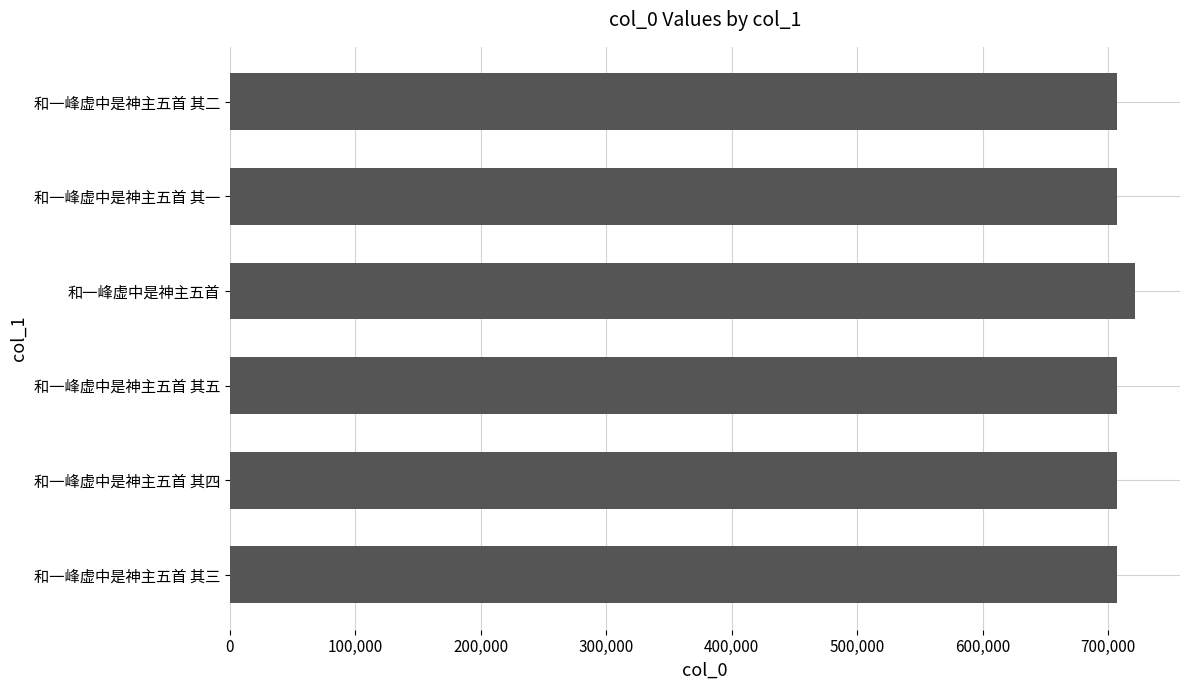

Which category has the highest value across all series?

和一峰虚中是神主五首